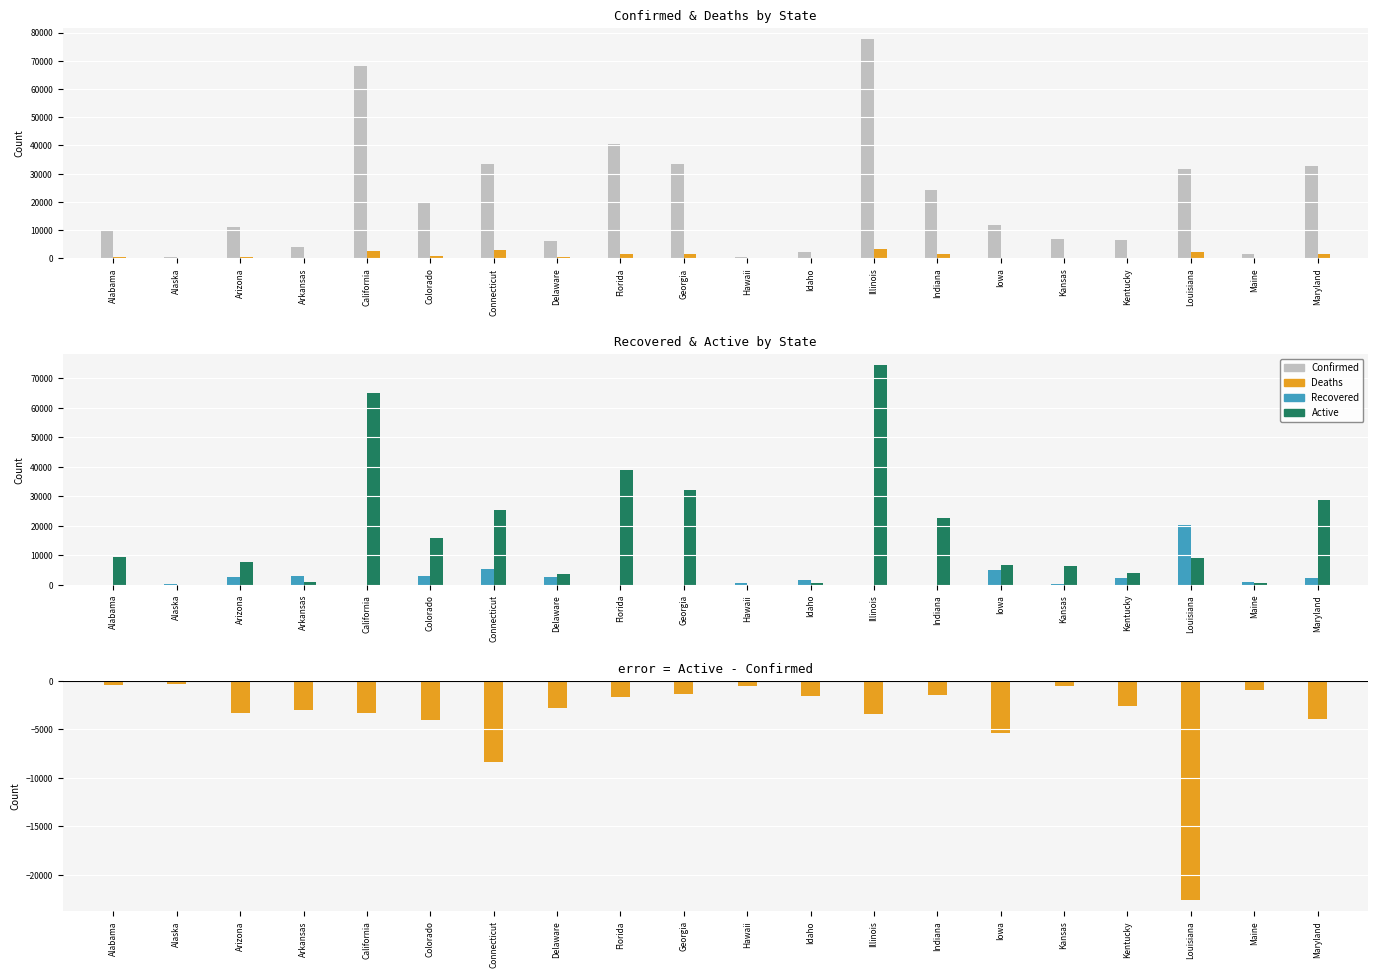

What is the minimum value shown in the chart?

-22602